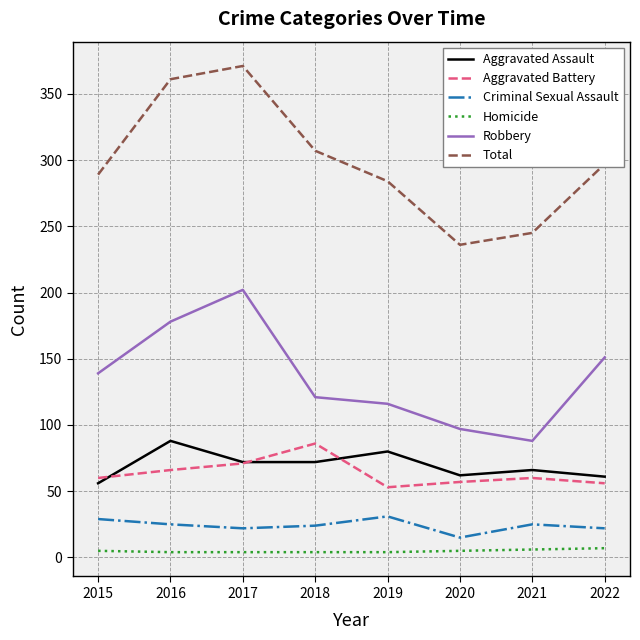

Which series changed the most between 2016 and 2018?

Robbery